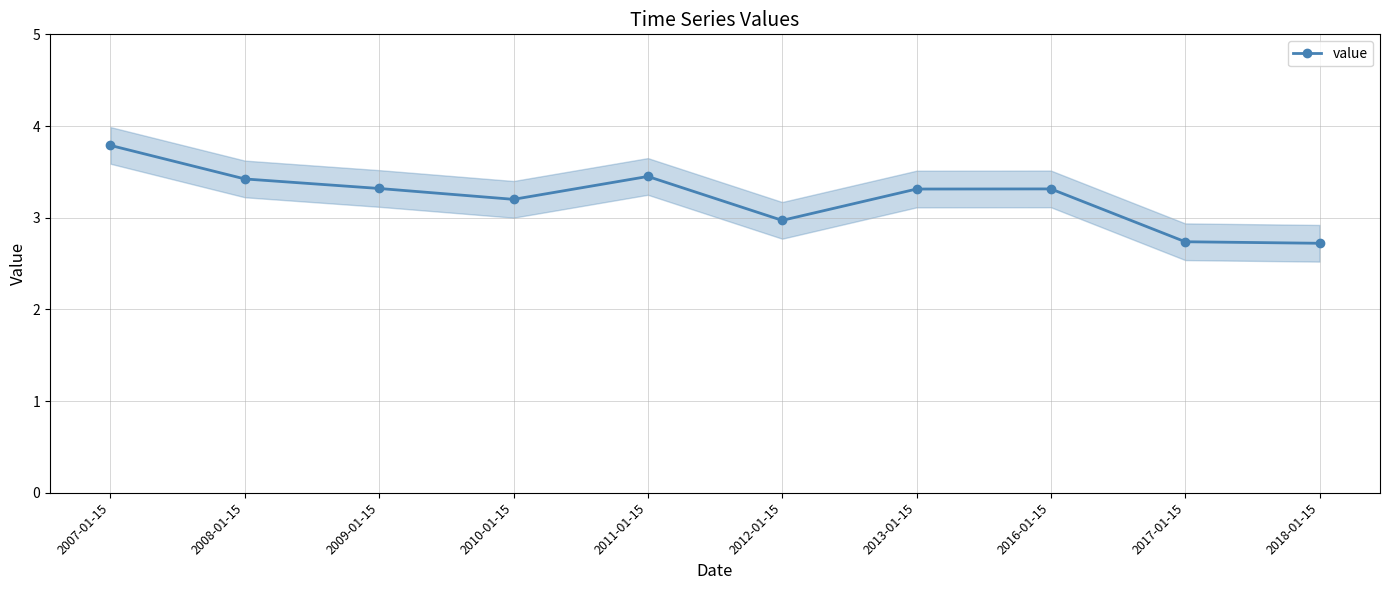

Approximately how many times larger is the value at 2016-01-15 compared to 2018-01-15?

1.2